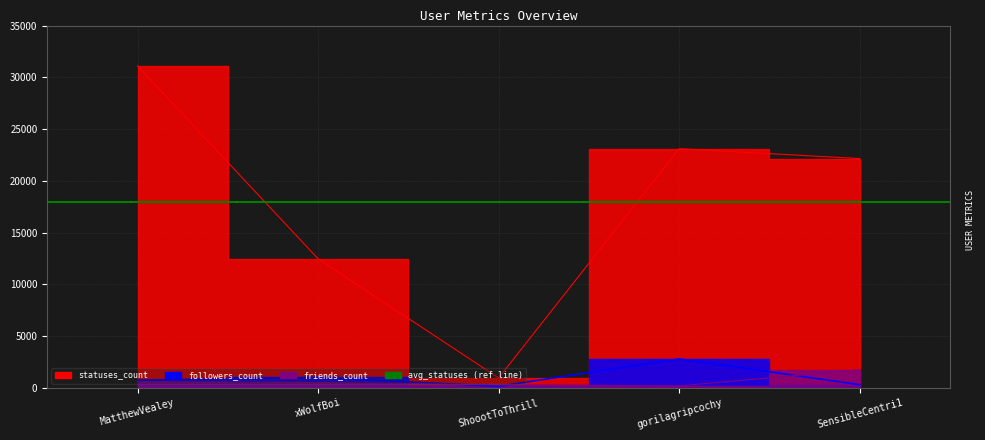

How many data points in statuses_count are less than 22148?

2